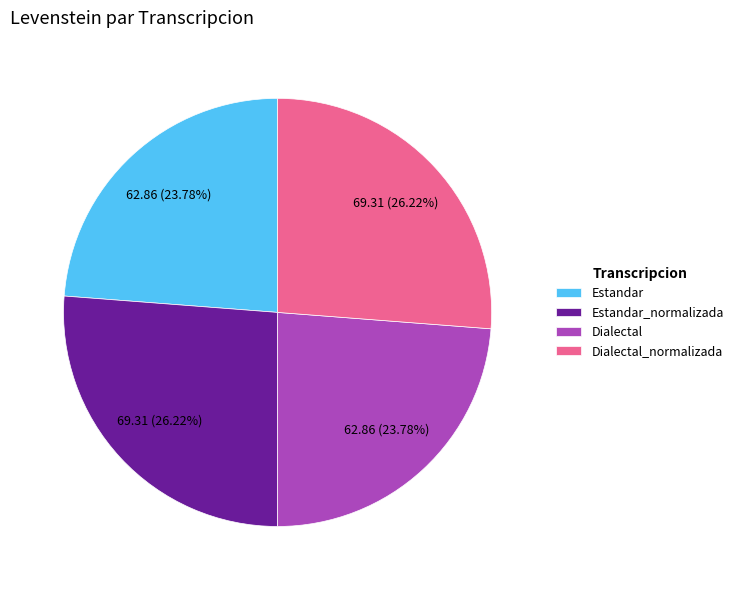

Combined, do Estandar and Dialectal account for over 50%?

No